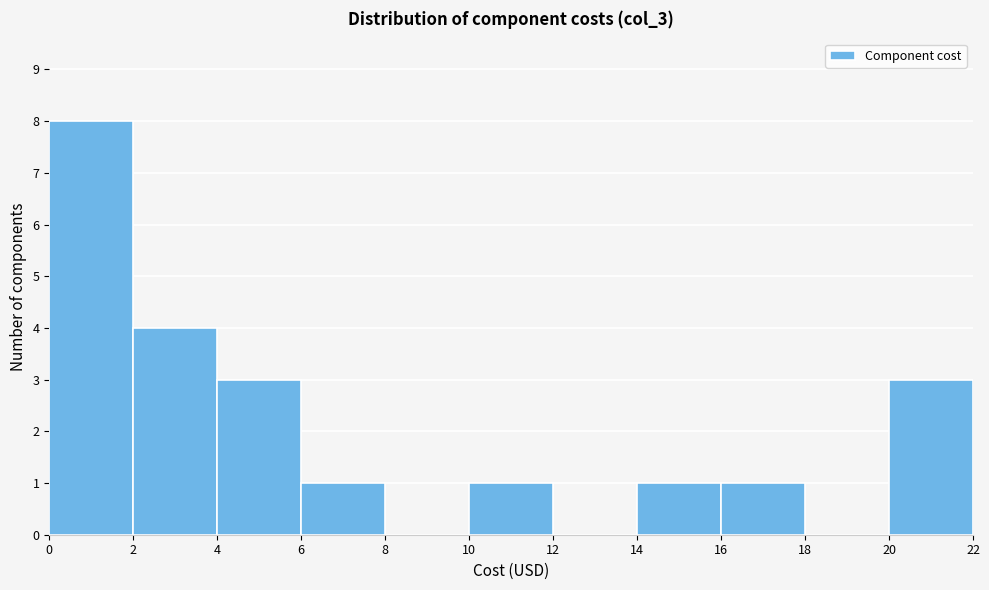

Reading left to right, transcribe this chart: for each bar, give the range it covers on the x-axis and its height. The values are not printed on the chart, so give them approximately, as read against the axis.

0 to 2: 8
2 to 4: 4
4 to 6: 3
6 to 8: 1
8 to 10: 0
10 to 12: 1
12 to 14: 0
14 to 16: 1
16 to 18: 1
18 to 20: 0
20 to 22: 3